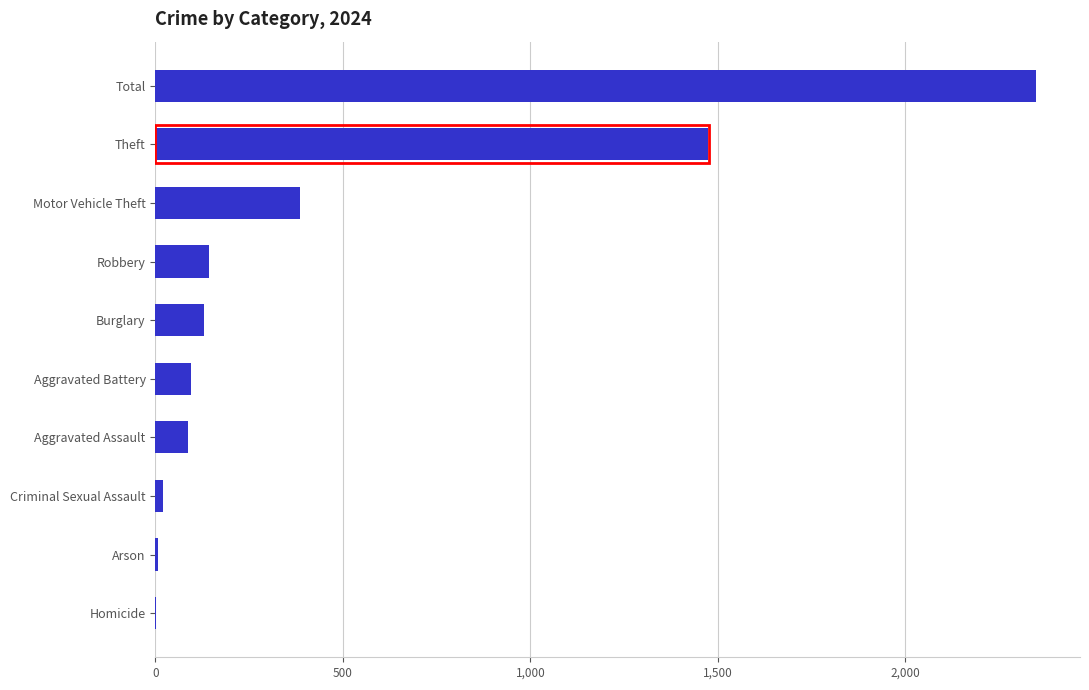

Are the bars horizontal?

Yes